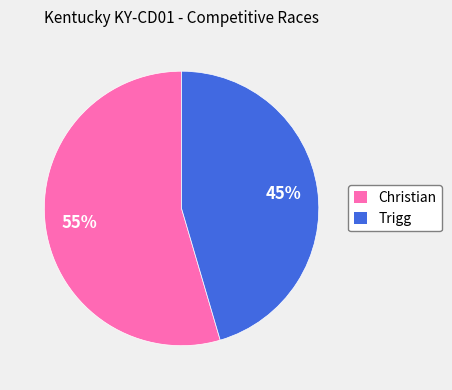

What percentage is the Christian slice, to the nearest percent?

55%